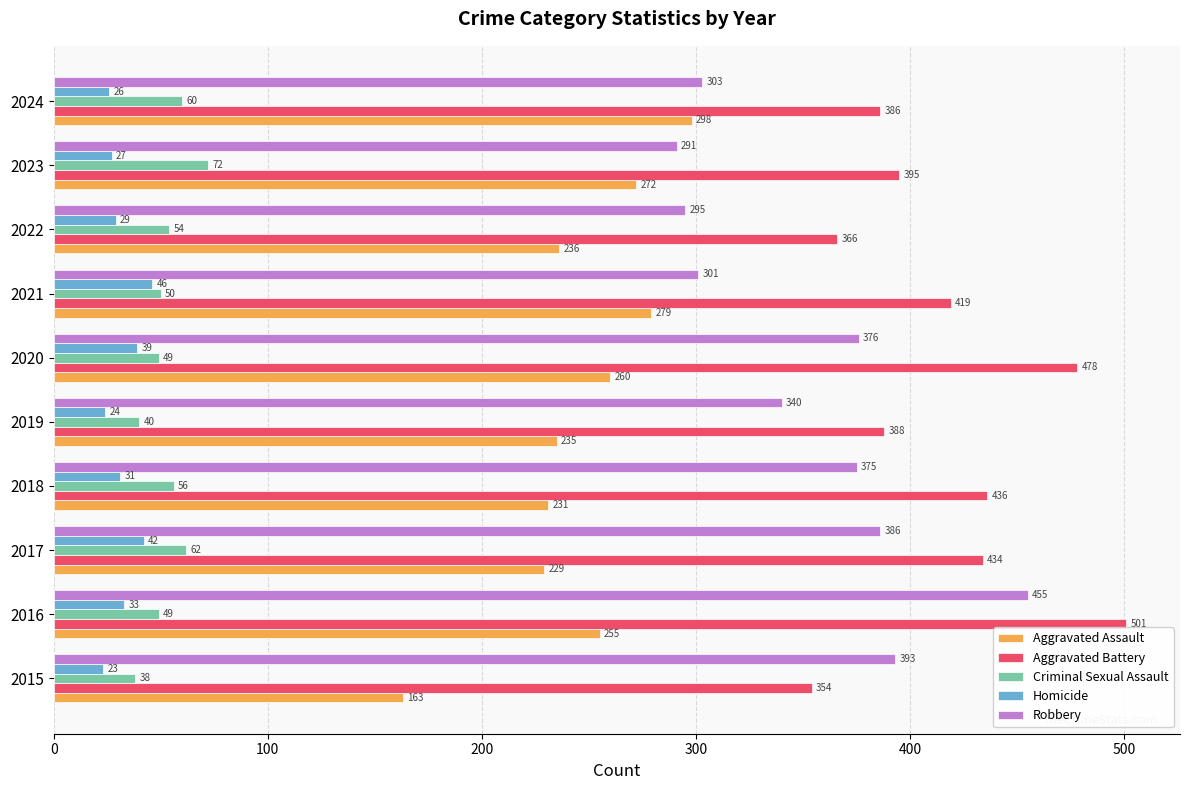

Which series has the largest range (max minus min)?

Robbery